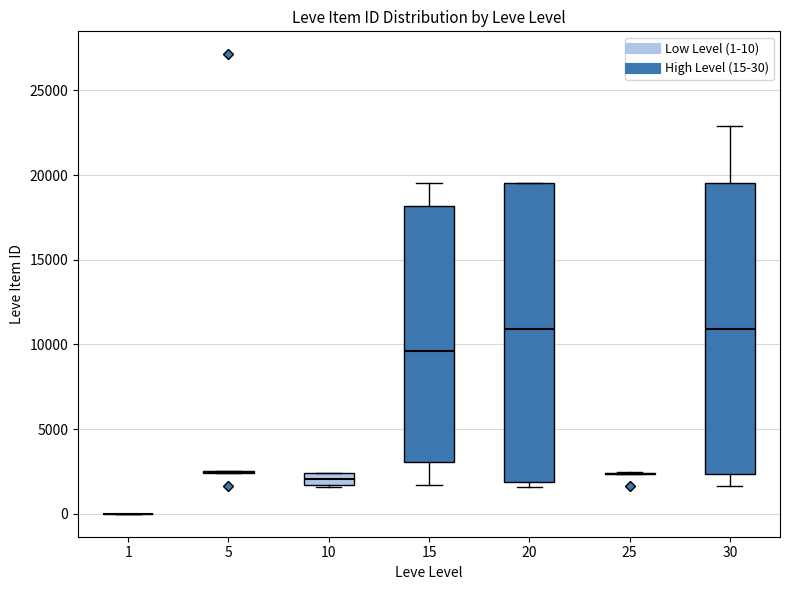

Where is the lower edge of the box at x = 10 on the y-axis? The values are not printed on the chart, so give them approximately, as read against the axis.

1500